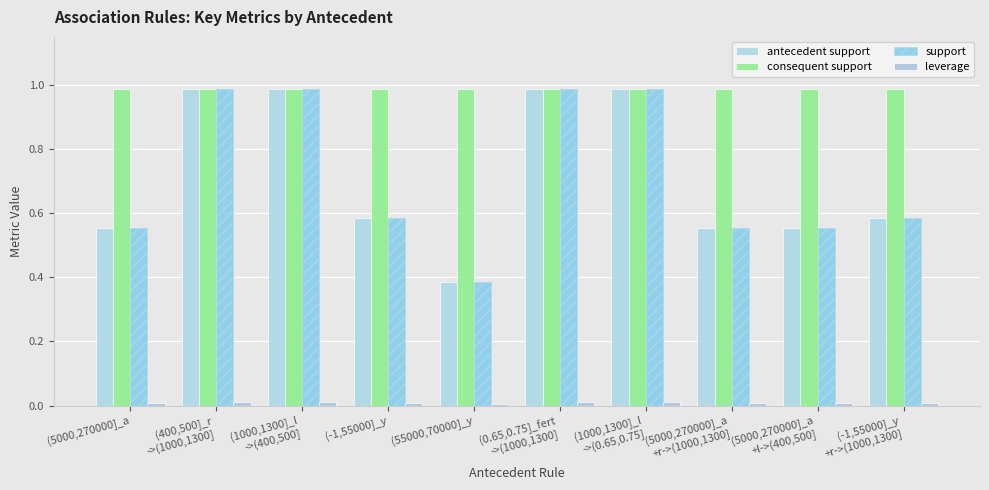

Reading right to left, list all the values displayed in this chart.

antecedent support: (-1,55000]_y
+r->(1000,1300]=0.6	(5000,270000]_a
+l->(400,500]=0.6	(5000,270000]_a
+r->(1000,1300]=0.6	(1000,1300]_l
->(0.65,0.75]=1.0	(0.65,0.75]_fert
->(1000,1300]=1.0	(55000,70000]_y=0.4	(-1,55000]_y=0.6	(1000,1300]_l
->(400,500]=1.0	(400,500]_r
->(1000,1300]=1.0	(5000,270000]_a=0.6
consequent support: (-1,55000]_y
+r->(1000,1300]=1.0	(5000,270000]_a
+l->(400,500]=1.0	(5000,270000]_a
+r->(1000,1300]=1.0	(1000,1300]_l
->(0.65,0.75]=1.0	(0.65,0.75]_fert
->(1000,1300]=1.0	(55000,70000]_y=1.0	(-1,55000]_y=1.0	(1000,1300]_l
->(400,500]=1.0	(400,500]_r
->(1000,1300]=1.0	(5000,270000]_a=1.0
support: (-1,55000]_y
+r->(1000,1300]=0.6	(5000,270000]_a
+l->(400,500]=0.6	(5000,270000]_a
+r->(1000,1300]=0.6	(1000,1300]_l
->(0.65,0.75]=1.0	(0.65,0.75]_fert
->(1000,1300]=1.0	(55000,70000]_y=0.4	(-1,55000]_y=0.6	(1000,1300]_l
->(400,500]=1.0	(400,500]_r
->(1000,1300]=1.0	(5000,270000]_a=0.6
leverage: (-1,55000]_y
+r->(1000,1300]=0.0	(5000,270000]_a
+l->(400,500]=0.0	(5000,270000]_a
+r->(1000,1300]=0.0	(1000,1300]_l
->(0.65,0.75]=0.0	(0.65,0.75]_fert
->(1000,1300]=0.0	(55000,70000]_y=0.0	(-1,55000]_y=0.0	(1000,1300]_l
->(400,500]=0.0	(400,500]_r
->(1000,1300]=0.0	(5000,270000]_a=0.0